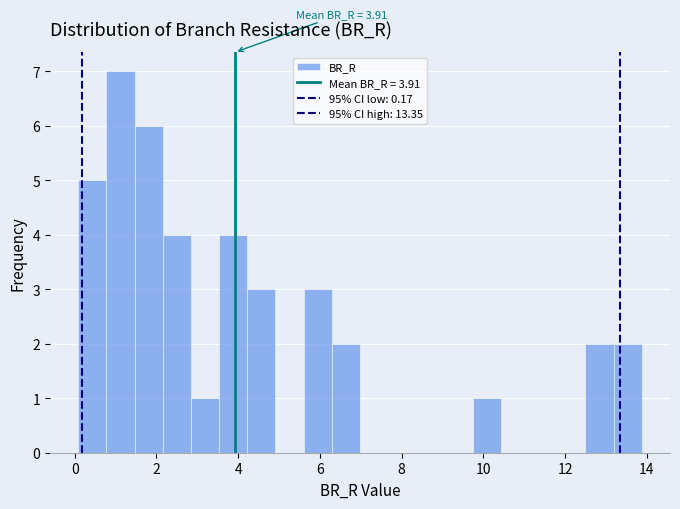

Around what value on the x-axis is the tallest bar? Give the approximate position of its centre, as read against the axis.

1.2